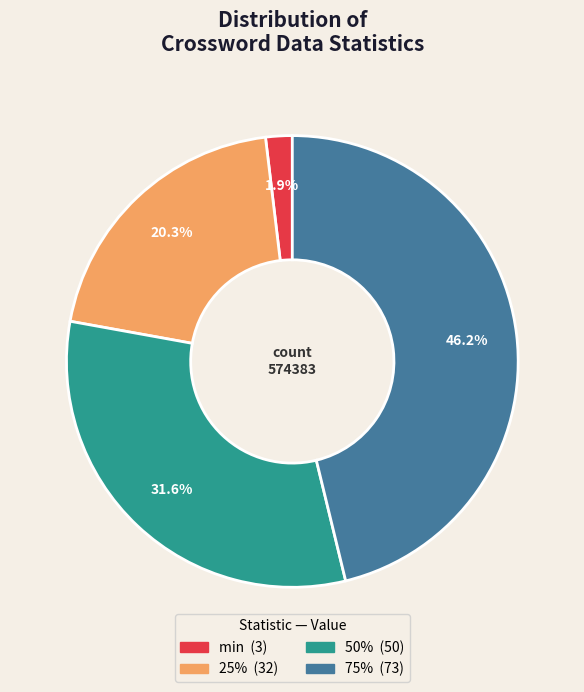

What portion of the pie excludes 50%?

68.4%